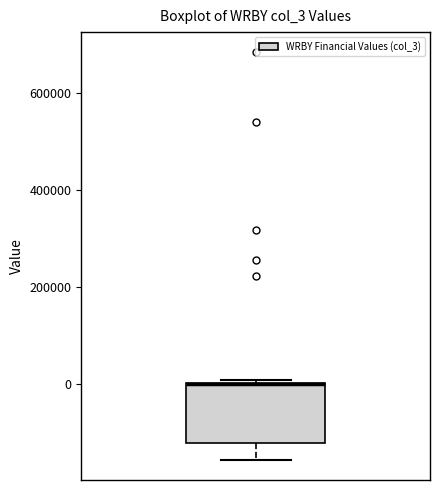

Read this box plot against the y-axis: the position of the median line, the range covered by the box, and the ends of both whiskers. The values are not printed on the chart, so give them approximately, as read against the axis.

median 0 (drawn on the box's upper edge), box -120000 to 0, whiskers -160000 to 0 (just above the box's upper edge)